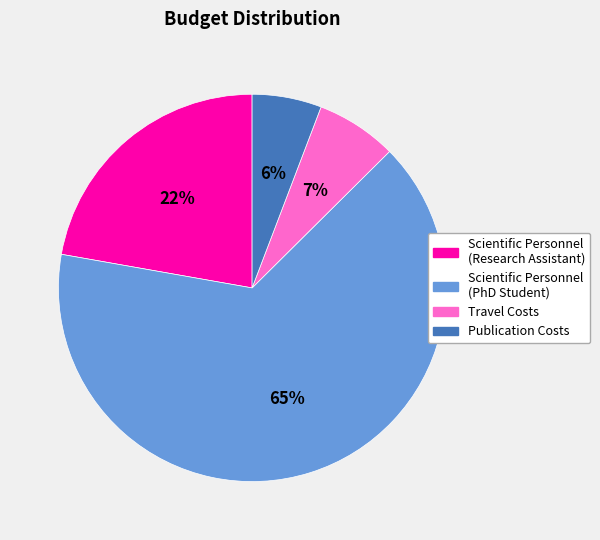

To the nearest percent, what is the difference between the largest and smallest slice percentages?

59%